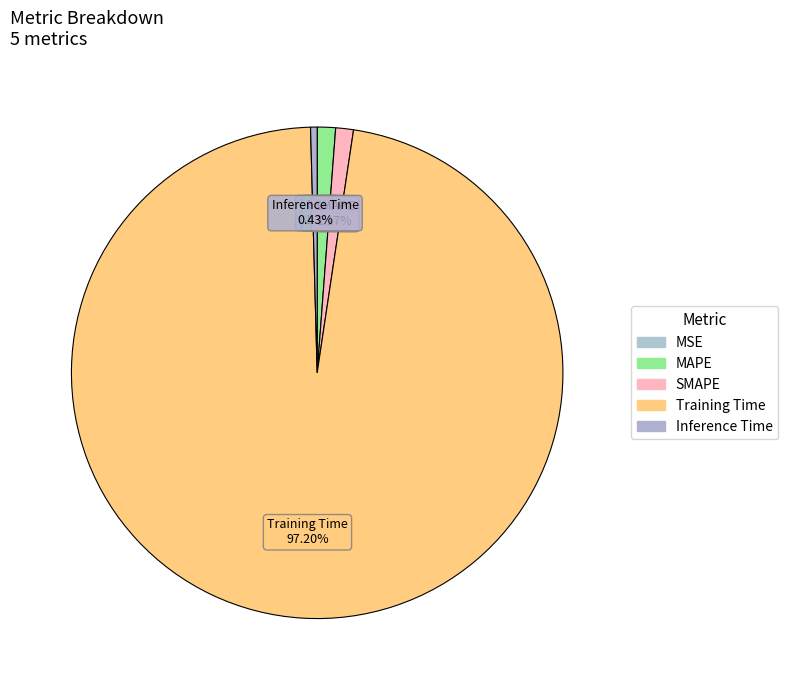

True or false: MSE accounts for 7% of the total.

False